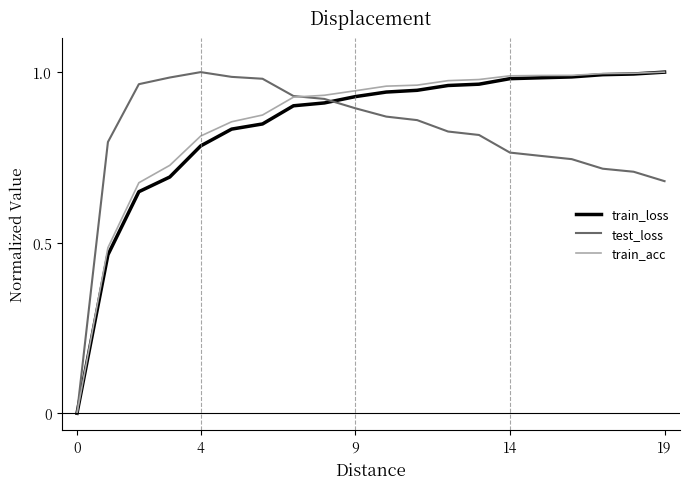

How many values in train_acc are above zero?

19